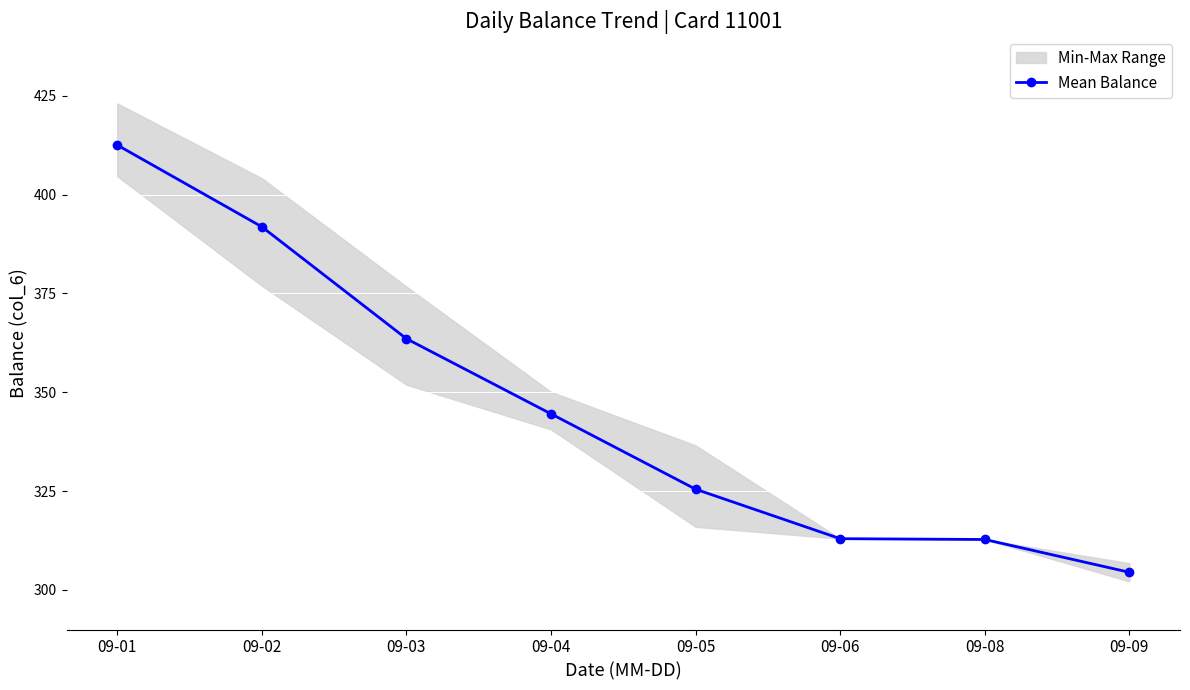

What is the value of the 3rd point from the left?

363.5